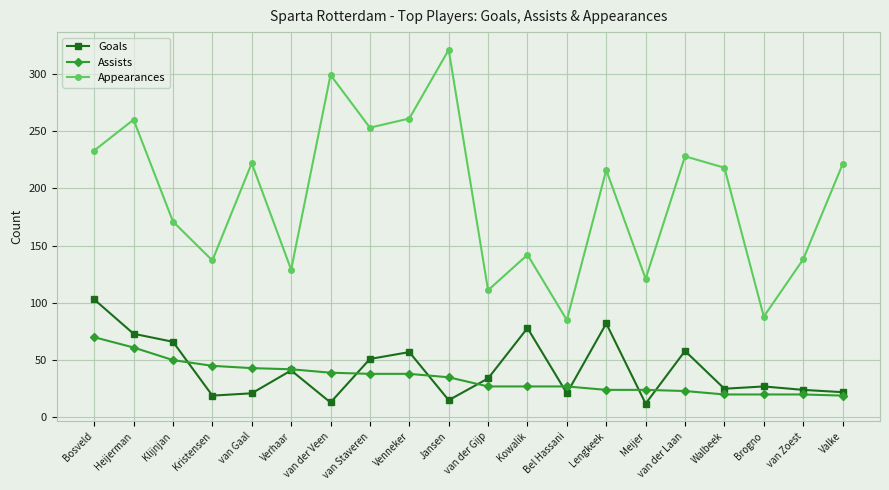

Is it true that Goals equals 44 at Walbeek?

False